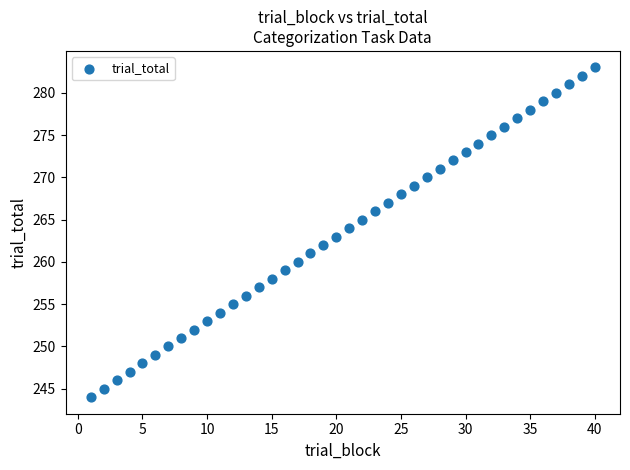

What is the range of X values (max minus min)?

39